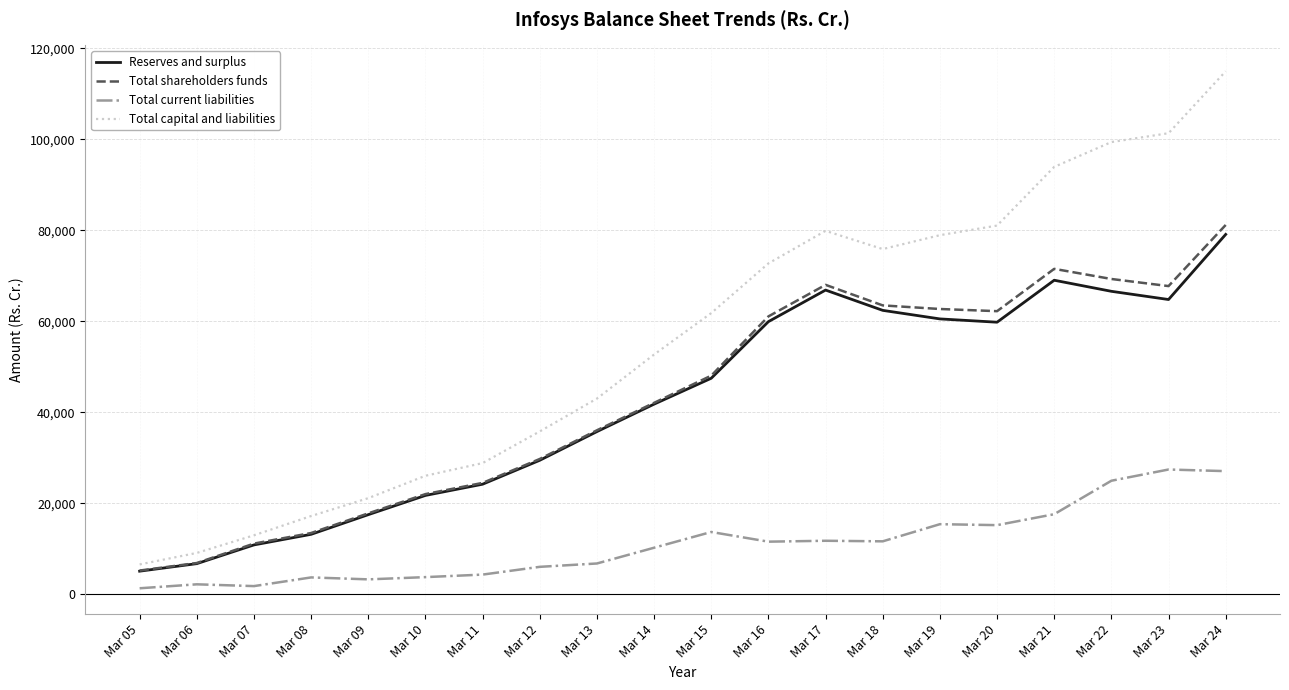

The value of Total shareholders funds at Mar 17 is 68017.0. True or false?

True